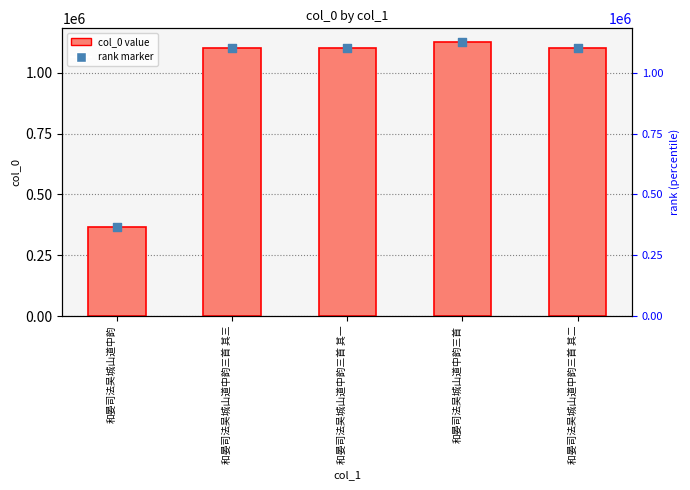

Approximately how many times larger is the value at 和晏司法吴城山道中韵三首 其三 compared to 和晏司法吴城山道中韵?

3.0